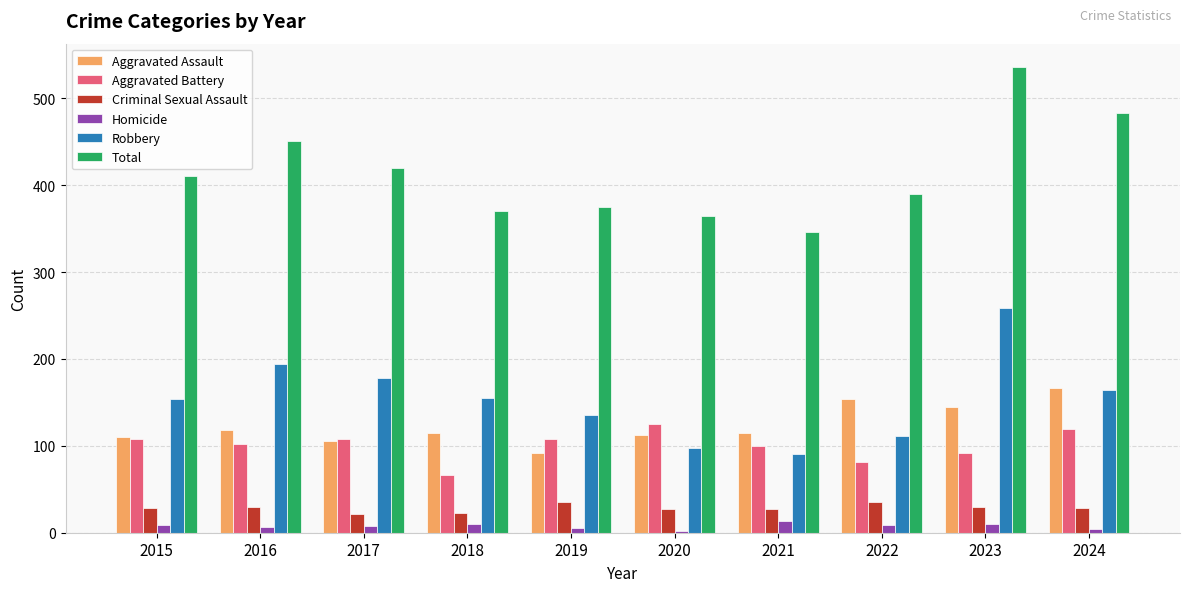

What is the total value across all series at 2021?

692